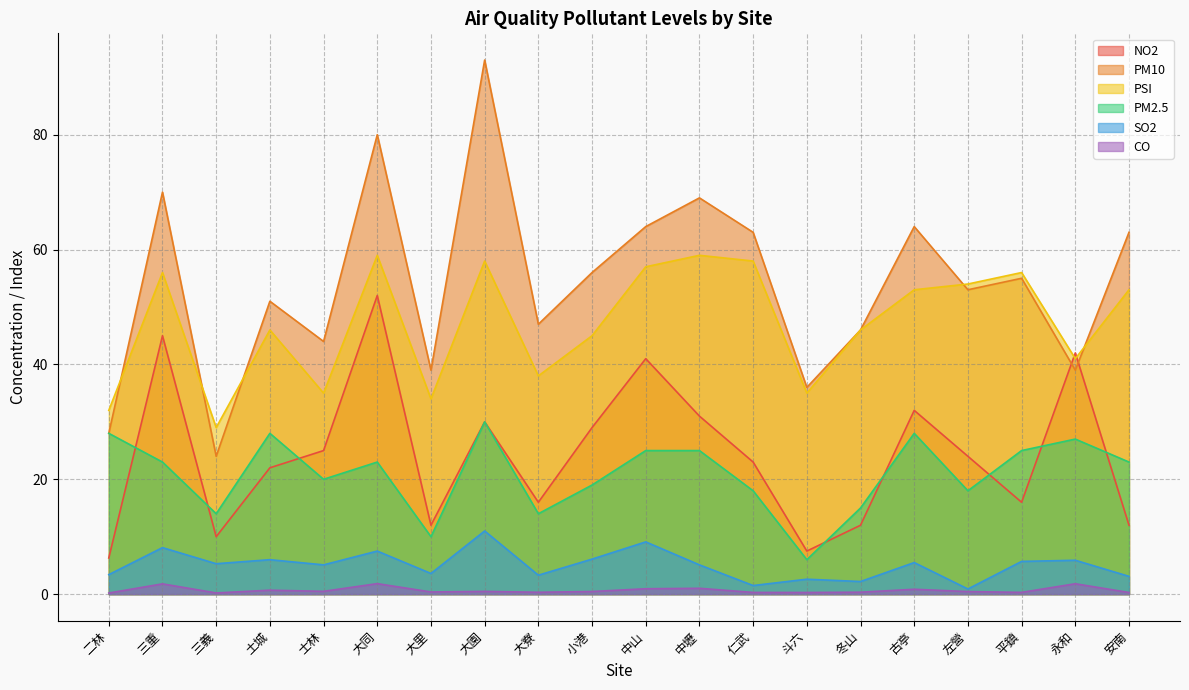

Which label corresponds to the largest value in the chart?

大園